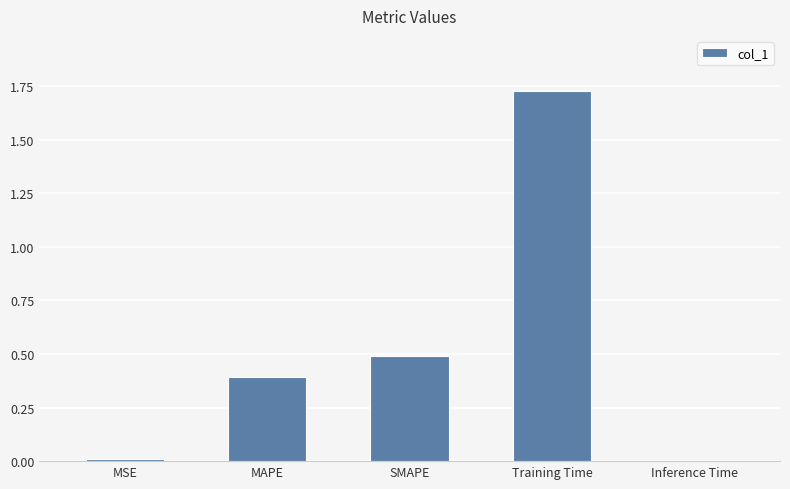

What is the change in value from MSE to SMAPE?

+0.5